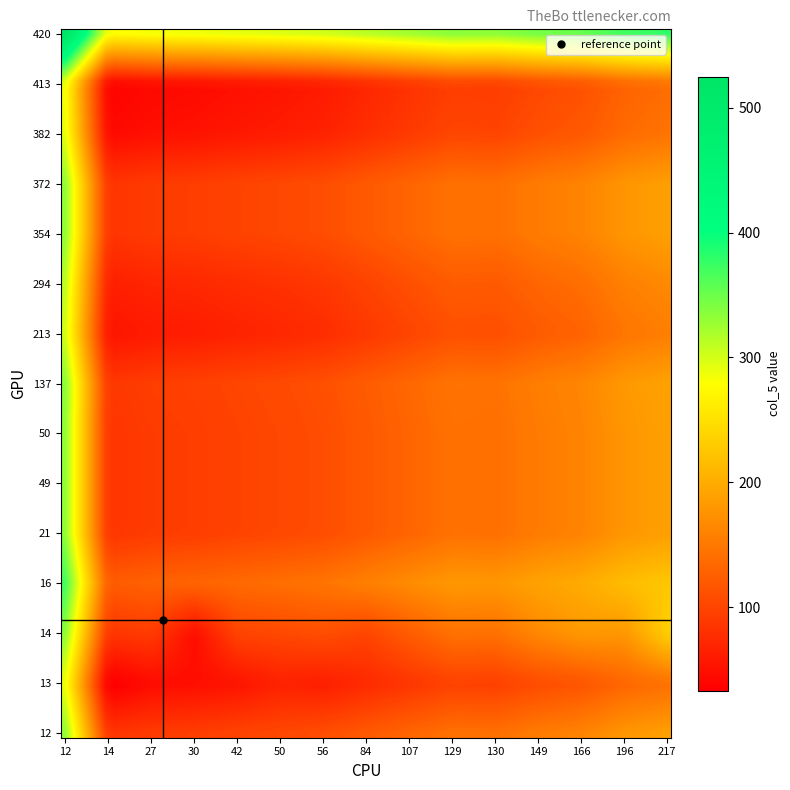

List the series in order of their peak value, highest first.

13, 12